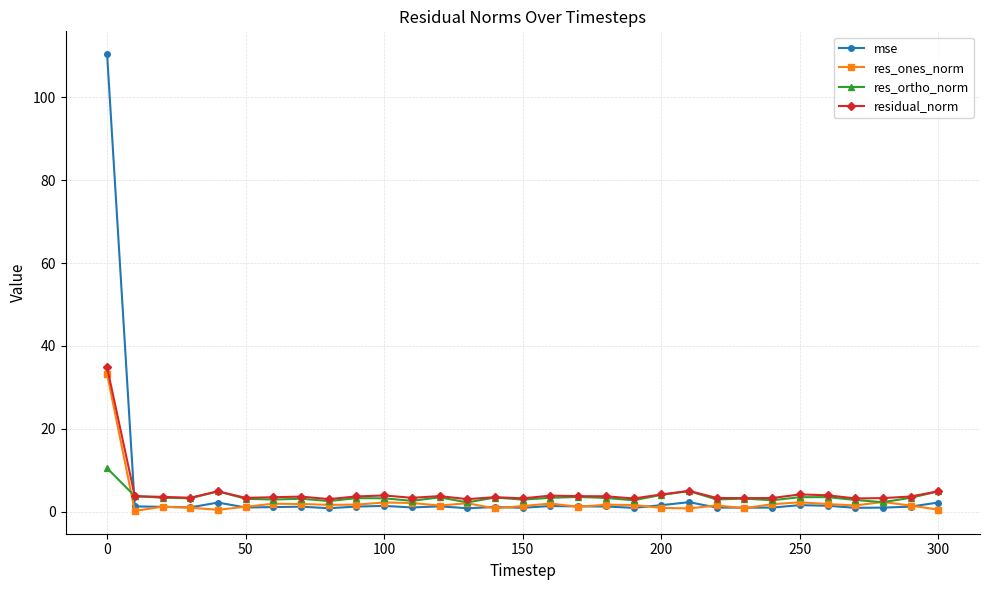

True or false: residual_norm has more than 0 points higher than both neighbors.

True